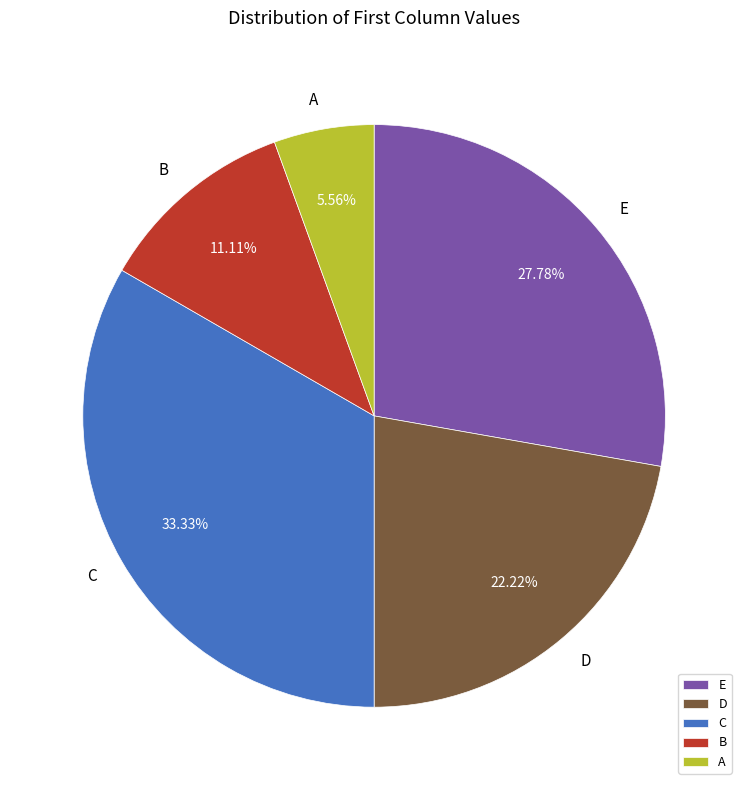

Rank the categories by value from highest to lowest.

C, E, D, B, A